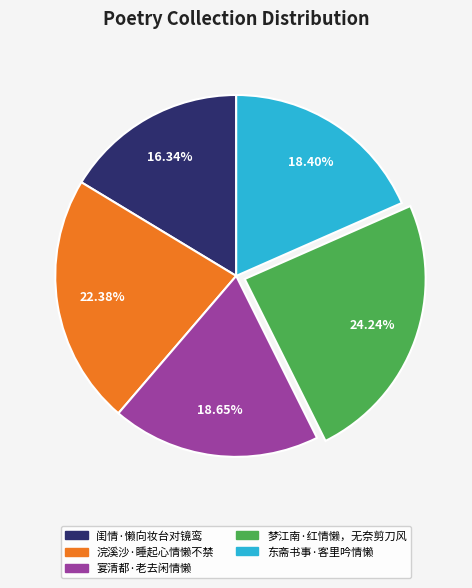

How many slices are in this pie chart?

5